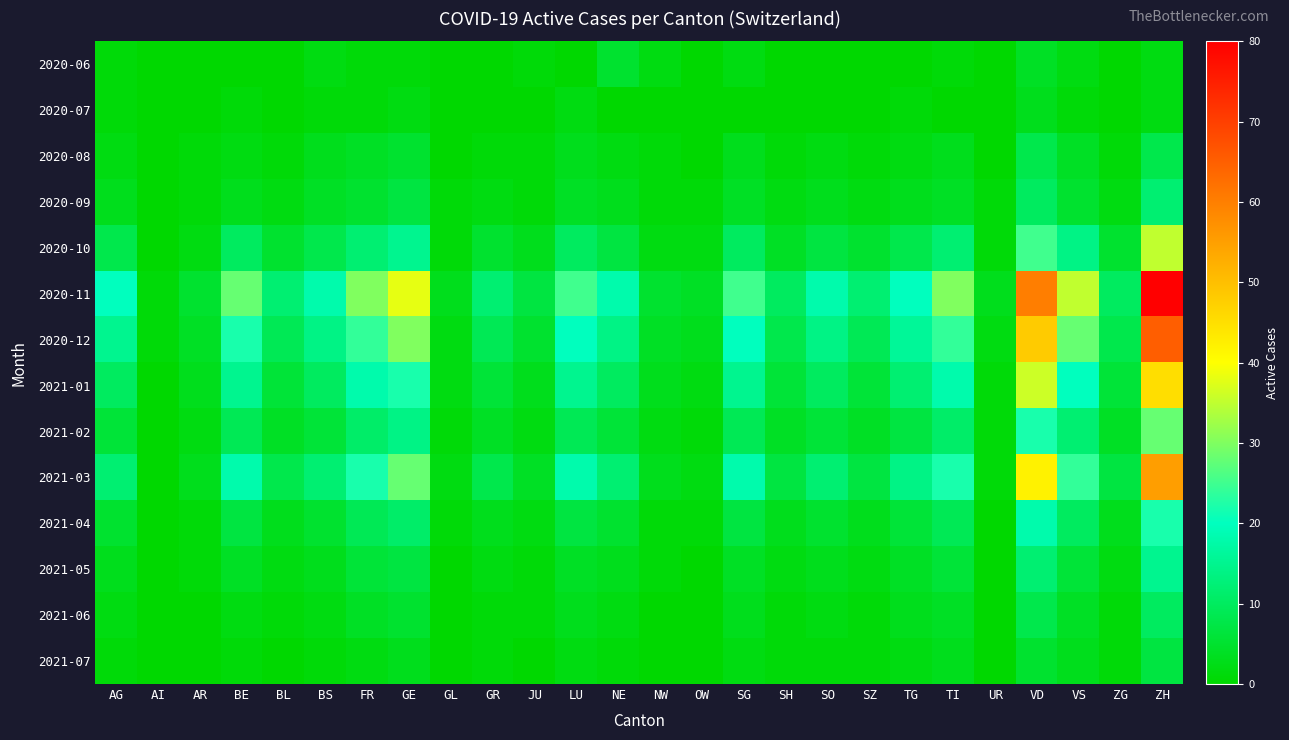

List the series in order of their peak value, lowest first.

2020-07, 2020-06, 2021-07, 2020-08, 2021-06, 2020-09, 2021-05, 2021-04, 2021-02, 2020-10, 2021-01, 2021-03, 2020-12, 2020-11